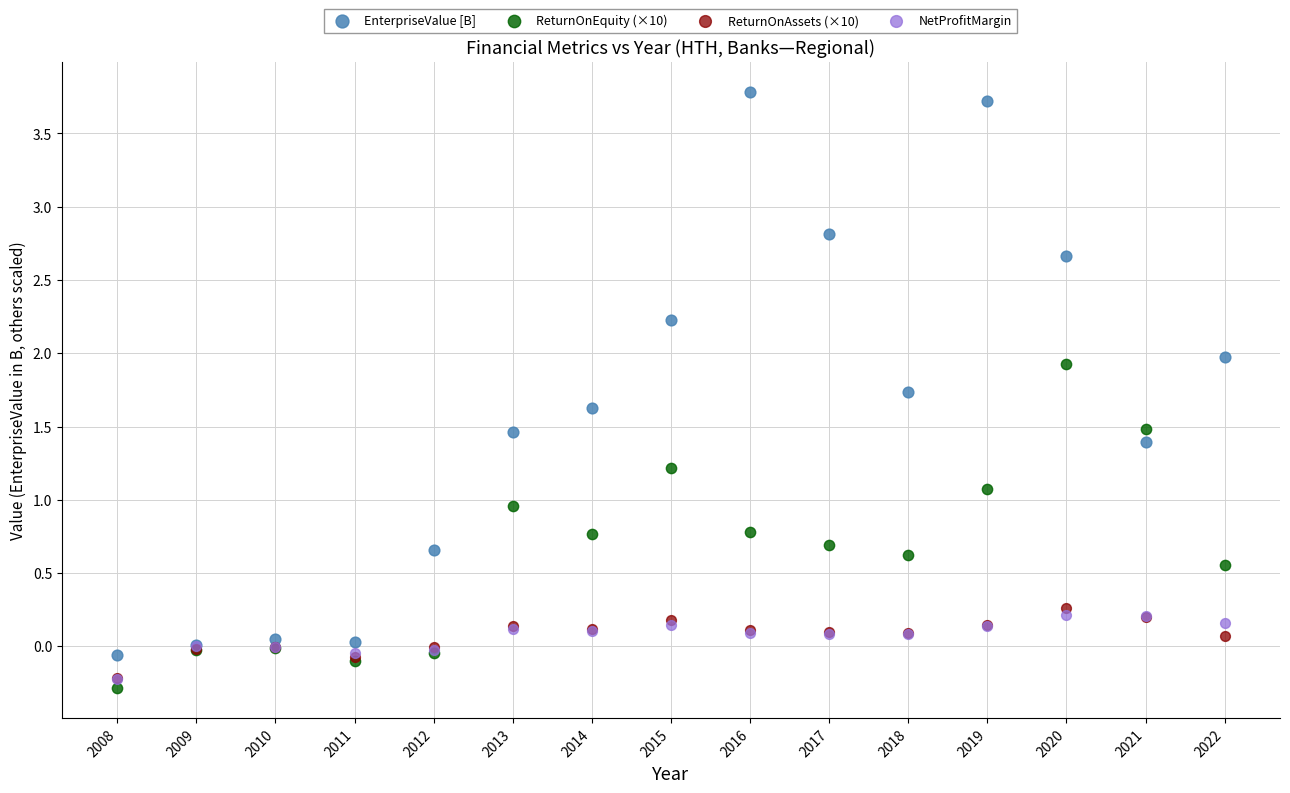

Which series reaches the minimum Y coordinate?

ReturnOnEquity (×10)